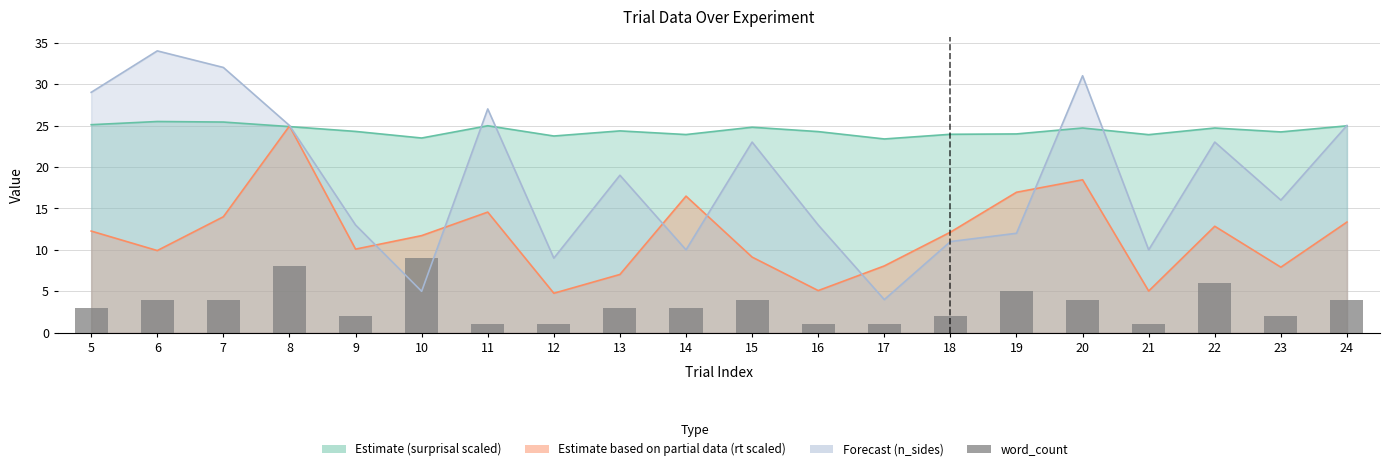

What is the minimum value shown in the chart?

1